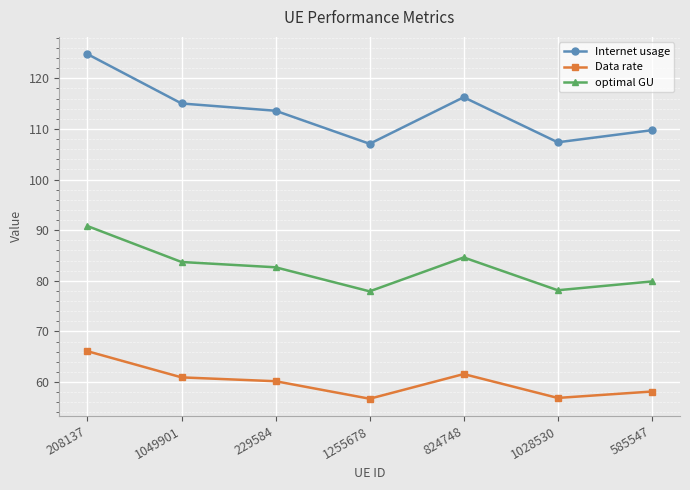

In optimal GU, how many points are higher than both neighbors (excluding endpoints)?

1